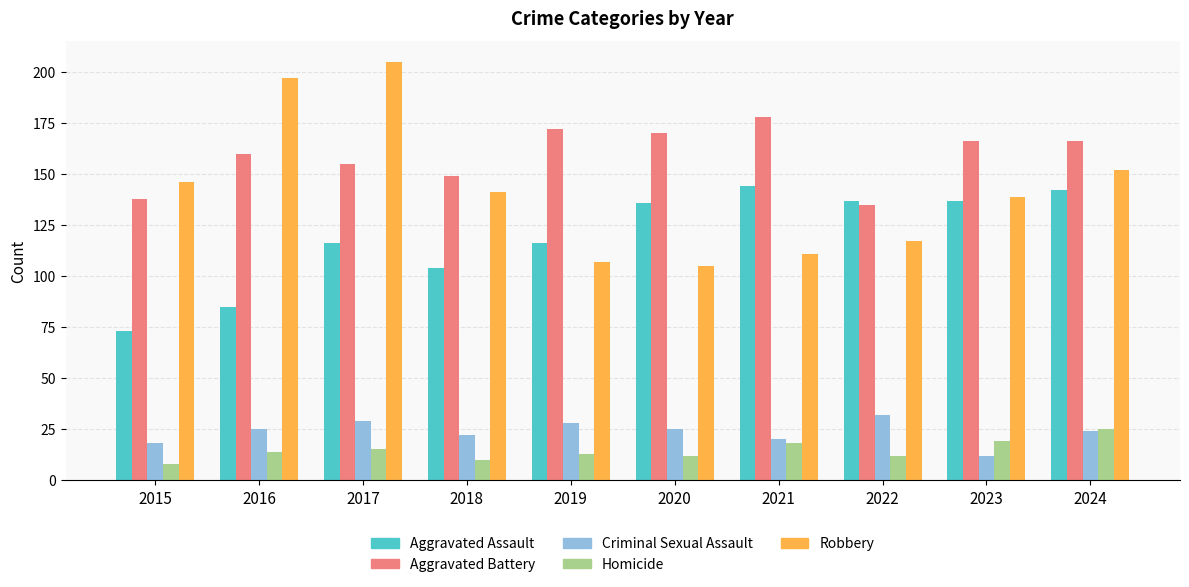

What is the value of the Aggravated Battery bar at the 1st from the left?

138